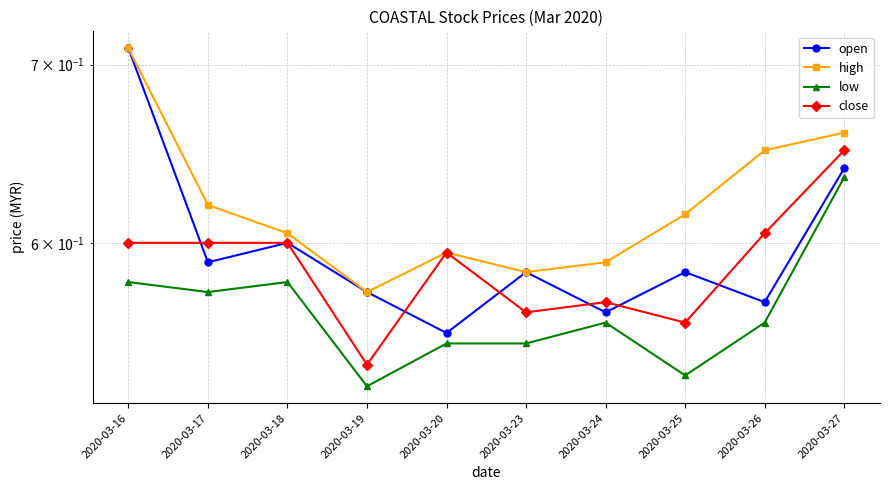

At which category does the chart reach its minimum across all series?

2020-03-19